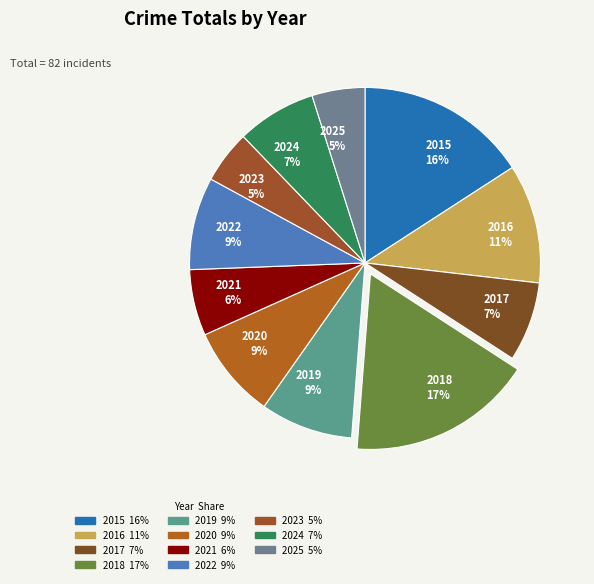

Does 2025 account for over 50% of the chart?

No